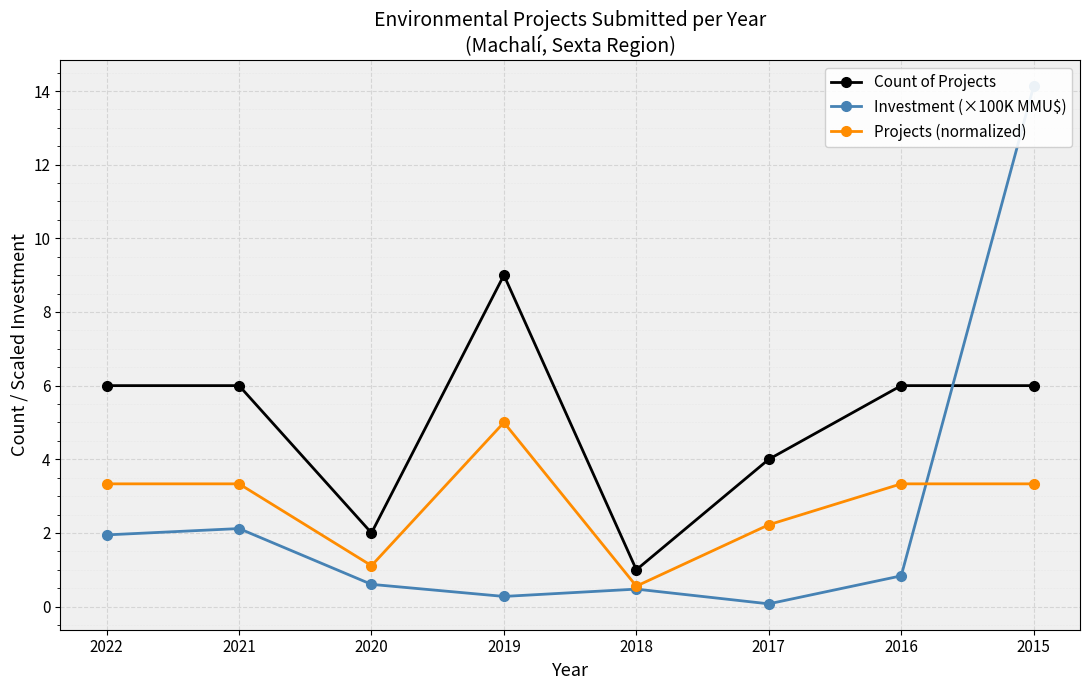

What is the difference between the highest and lowest values at 2017?

3.9